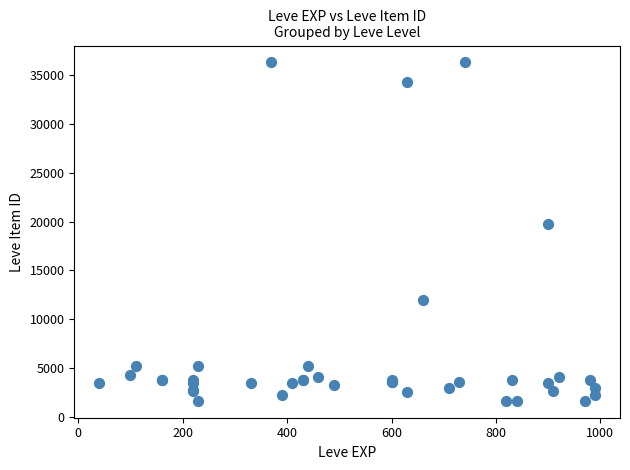

What Y value in the scatter plot is closest to 18967?

19744